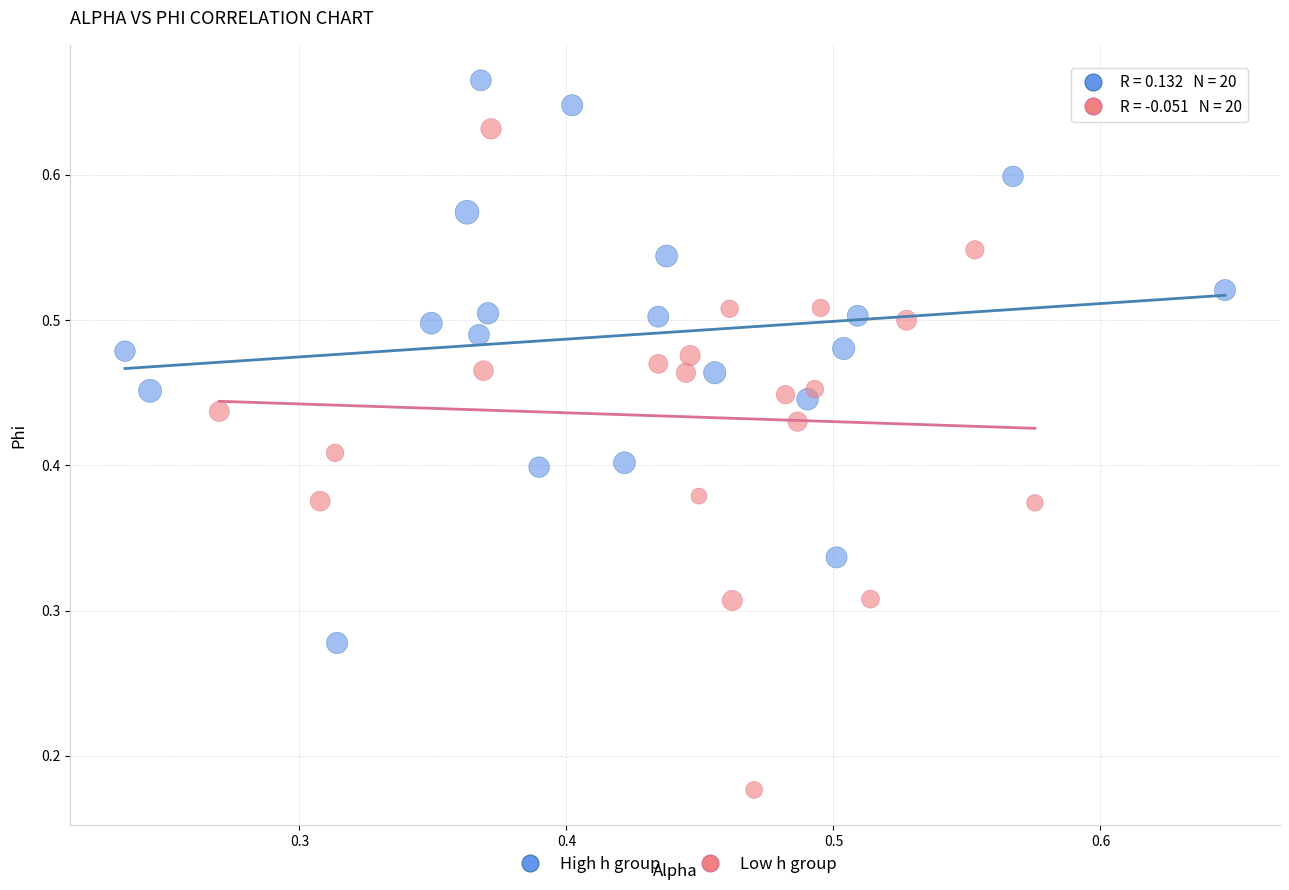

Which series contains the lowest Y value?

Low h group